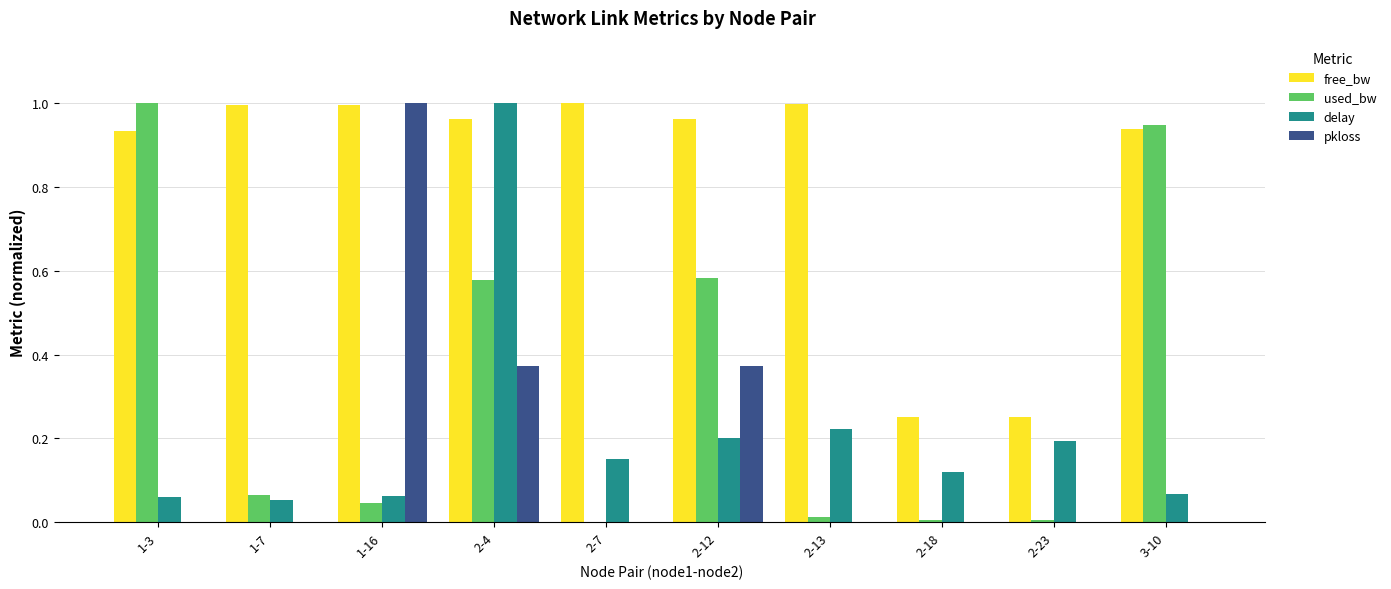

What is the sum of all pkloss values?

1.7